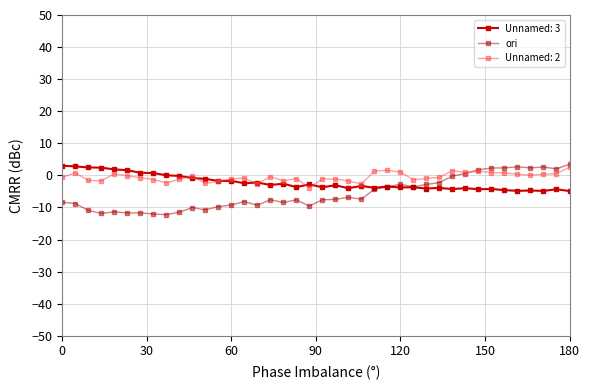

How many lines are shown in the chart?

3